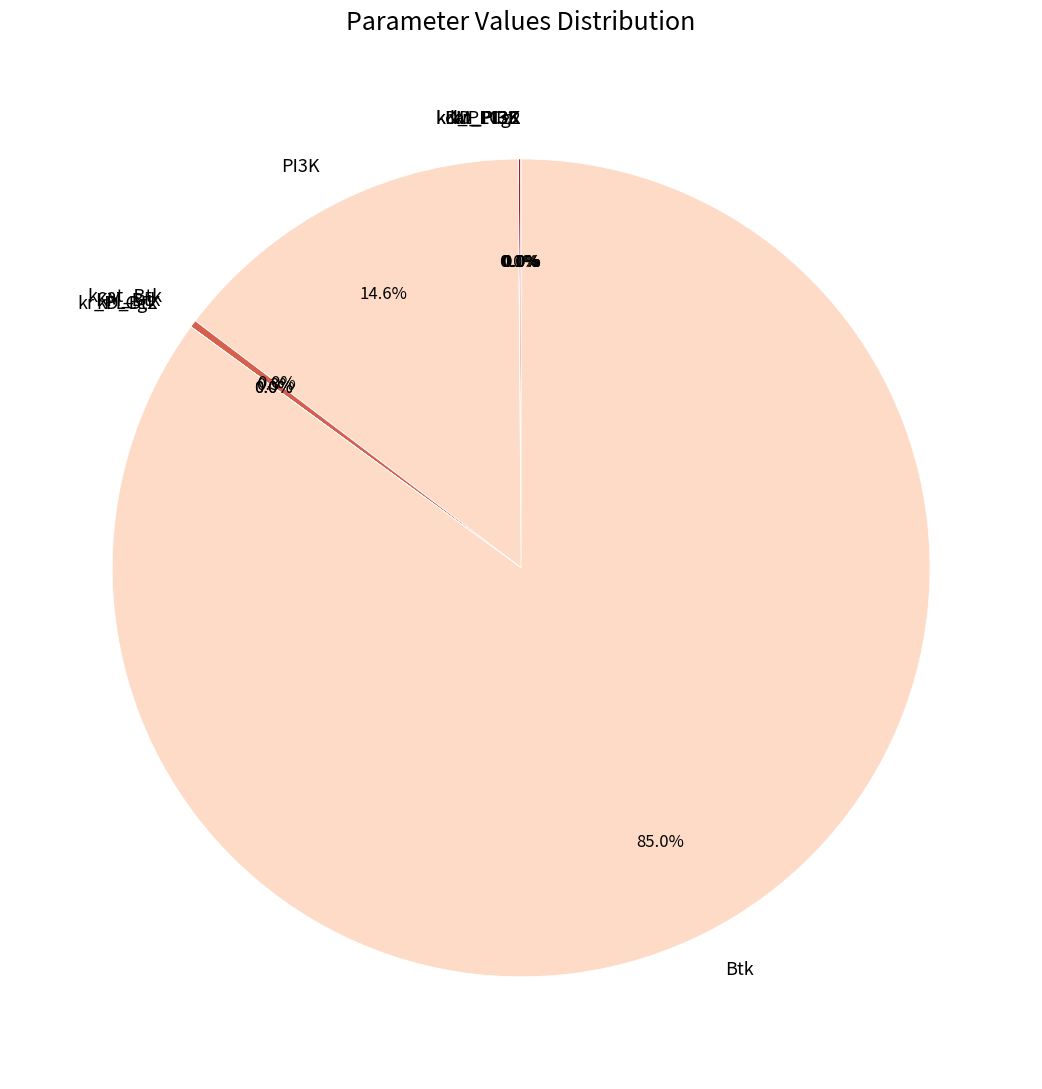

Is there a majority slice in this chart?

Yes